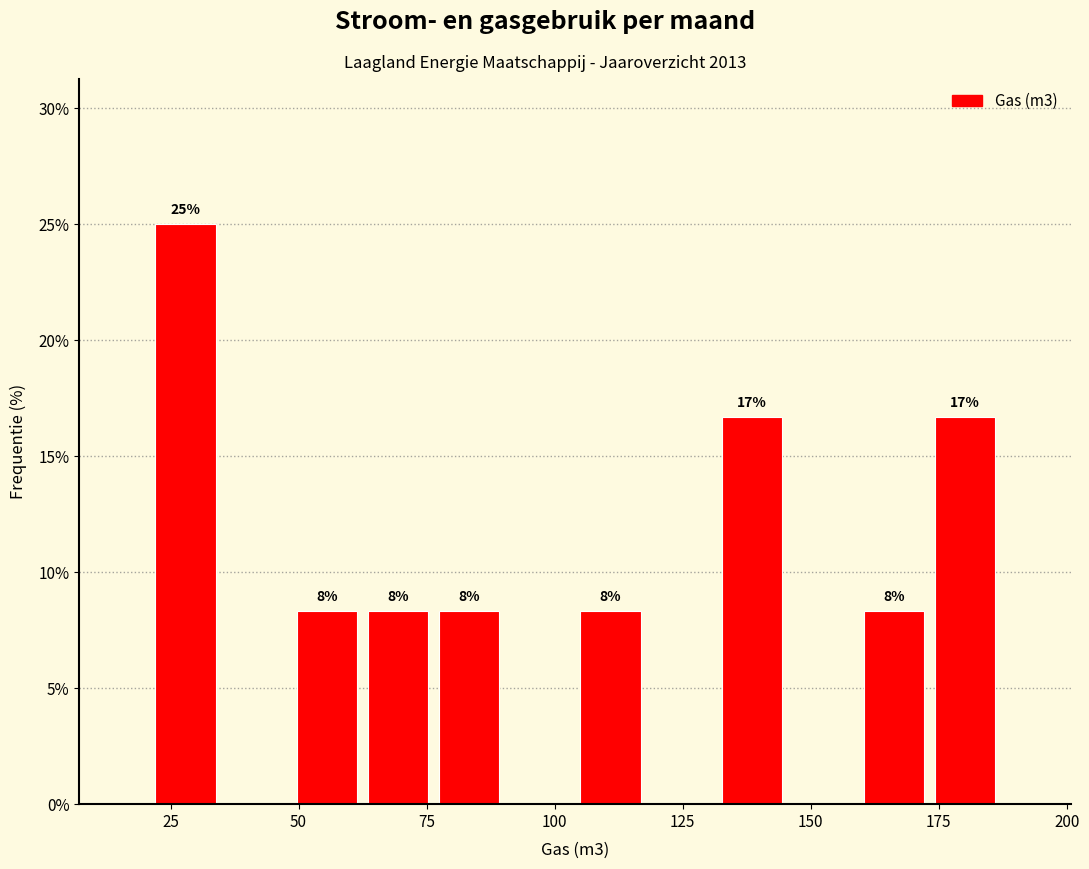

Read against the x-axis, roughly where is the centre of the tallest bar?

30